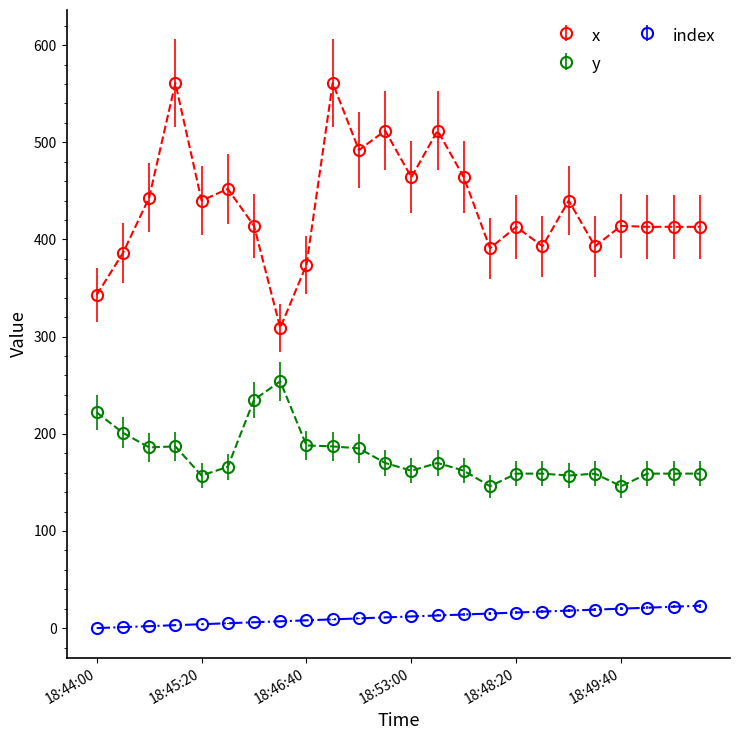

What is the minimum value for x?

309